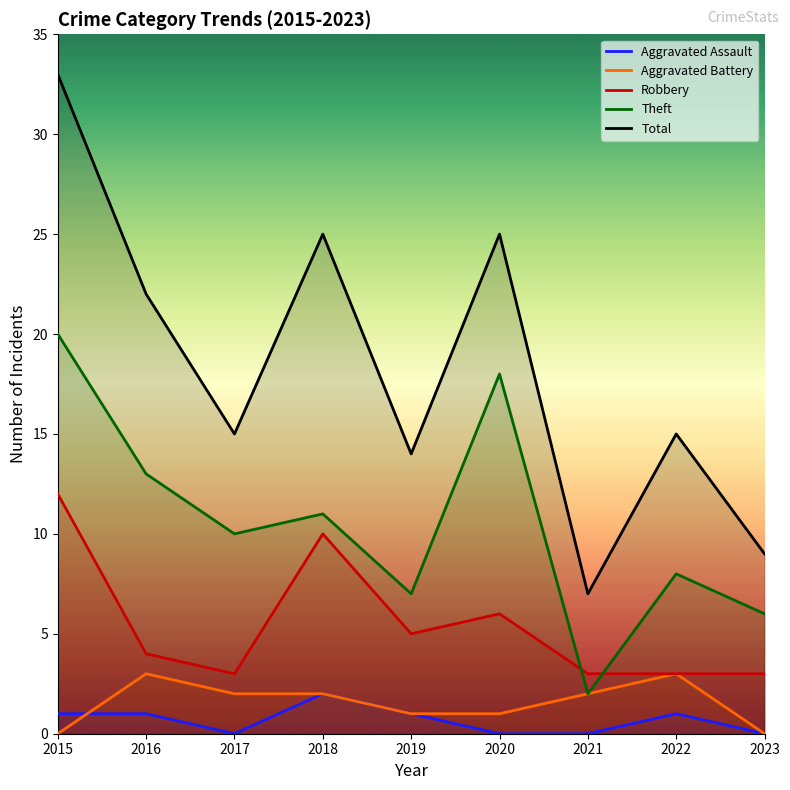

Reading left to right, extract all data points from this chart.

Aggravated Assault: 2015=1	2016=1	2017=0	2018=2	2019=1	2020=0	2021=0	2022=1	2023=0
Aggravated Battery: 2015=0	2016=3	2017=2	2018=2	2019=1	2020=1	2021=2	2022=3	2023=0
Robbery: 2015=12	2016=4	2017=3	2018=10	2019=5	2020=6	2021=3	2022=3	2023=3
Theft: 2015=20	2016=13	2017=10	2018=11	2019=7	2020=18	2021=2	2022=8	2023=6
Total: 2015=33	2016=22	2017=15	2018=25	2019=14	2020=25	2021=7	2022=15	2023=9